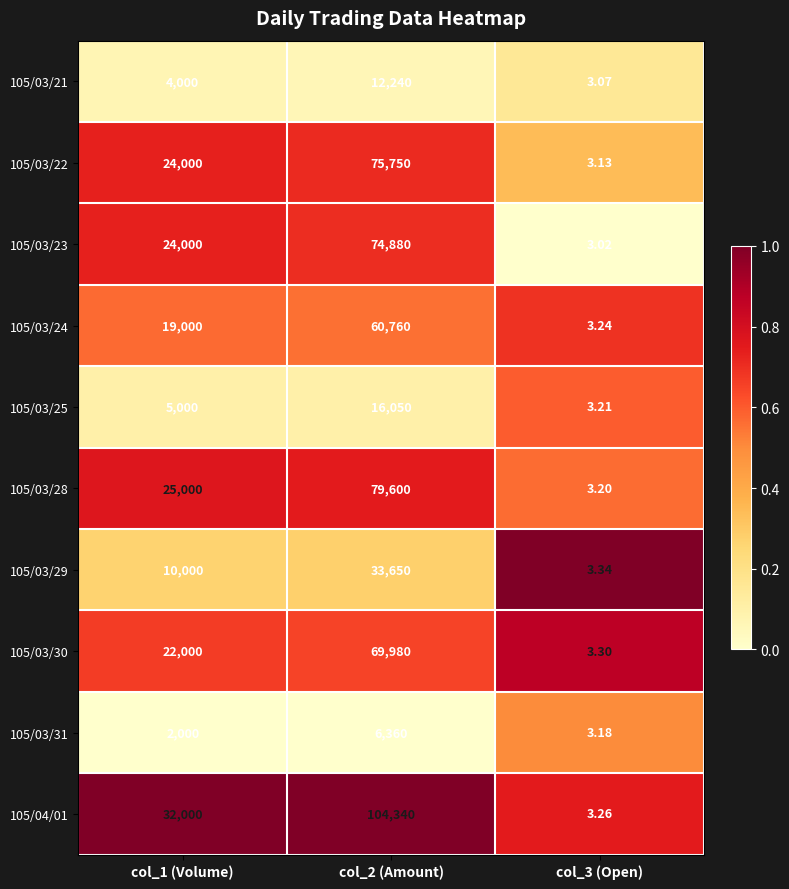

What is the greatest value displayed?

104340.0